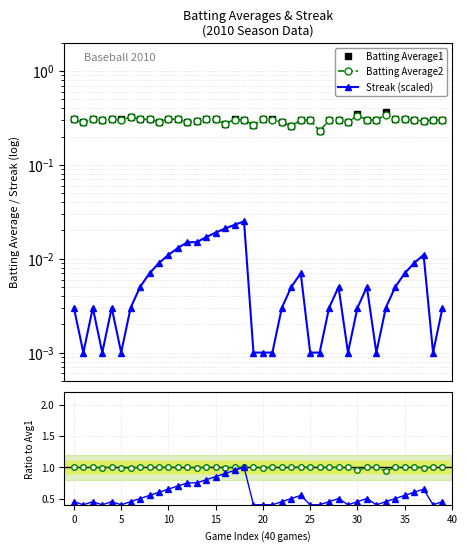

Which series has the largest total across all categories?

Batting Average2